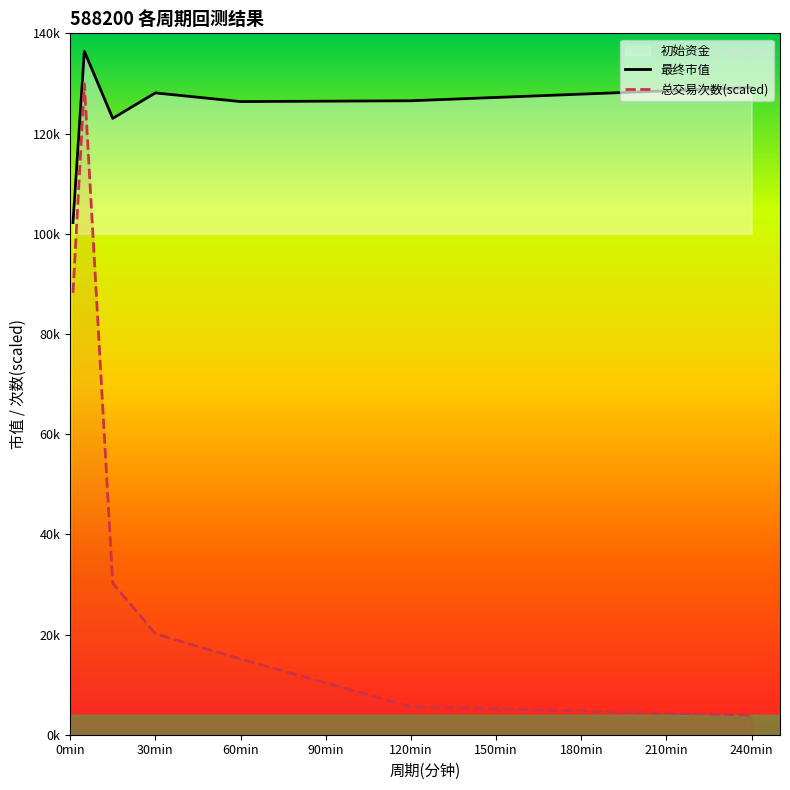

What is the average value of the 最终市值 series?

124557.6